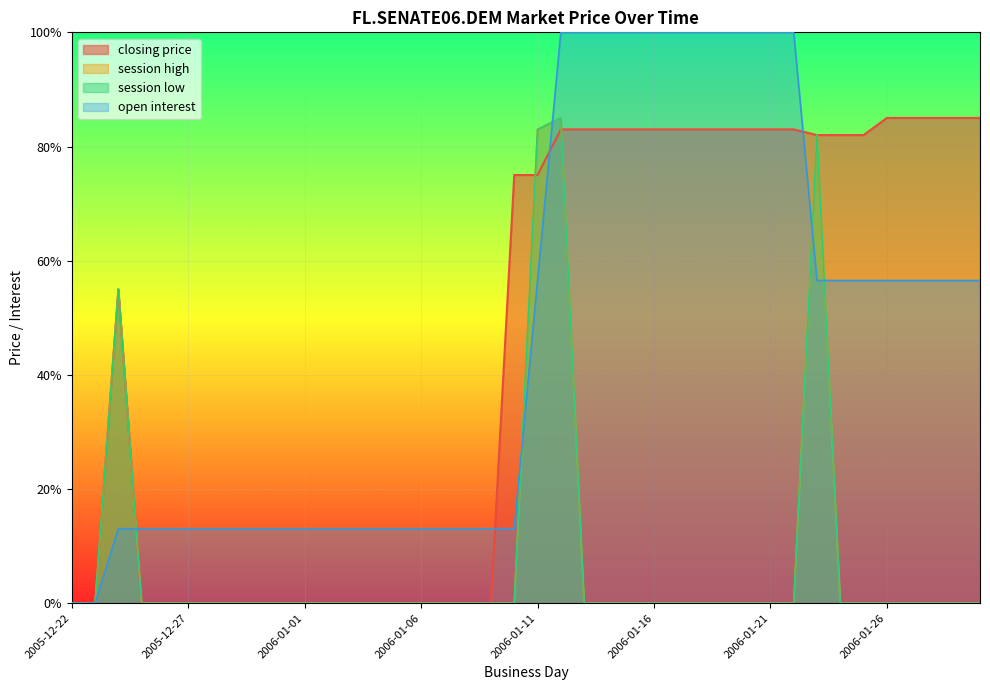

True or false: session low and open interest intersect in this chart.

True